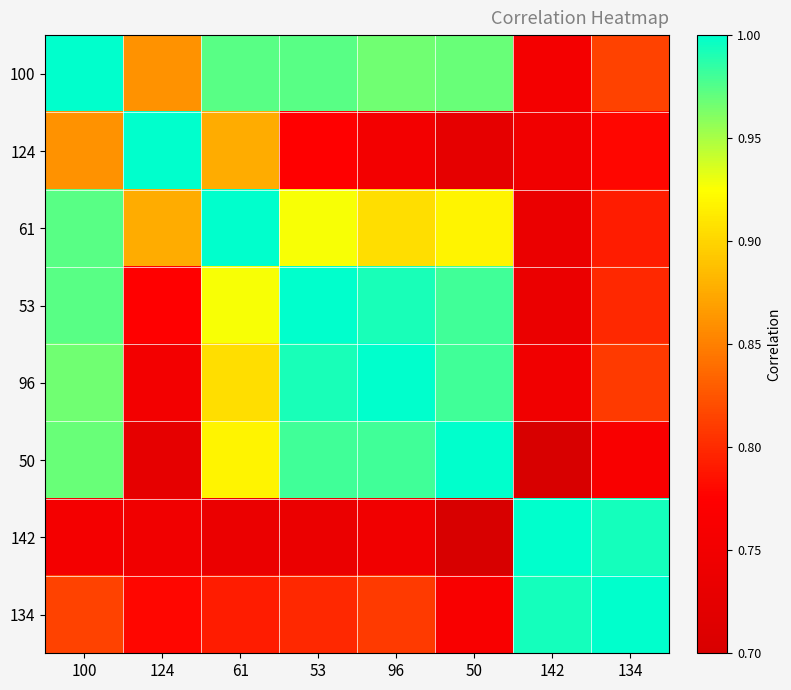

Reading left to right, transcribe all the data shown in this chart.

100: 100=1.0	124=0.9	61=1.0	53=1.0	96=1.0	50=1.0	142=0.8	134=0.8
124: 100=0.9	124=1.0	61=0.9	53=0.8	96=0.8	50=0.7	142=0.7	134=0.8
61: 100=1.0	124=0.9	61=1.0	53=0.9	96=0.9	50=0.9	142=0.7	134=0.8
53: 100=1.0	124=0.8	61=0.9	53=1.0	96=1.0	50=1.0	142=0.7	134=0.8
96: 100=1.0	124=0.8	61=0.9	53=1.0	96=1.0	50=1.0	142=0.7	134=0.8
50: 100=1.0	124=0.7	61=0.9	53=1.0	96=1.0	50=1.0	142=0.7	134=0.8
142: 100=0.8	124=0.7	61=0.7	53=0.7	96=0.7	50=0.7	142=1.0	134=1.0
134: 100=0.8	124=0.8	61=0.8	53=0.8	96=0.8	50=0.8	142=1.0	134=1.0